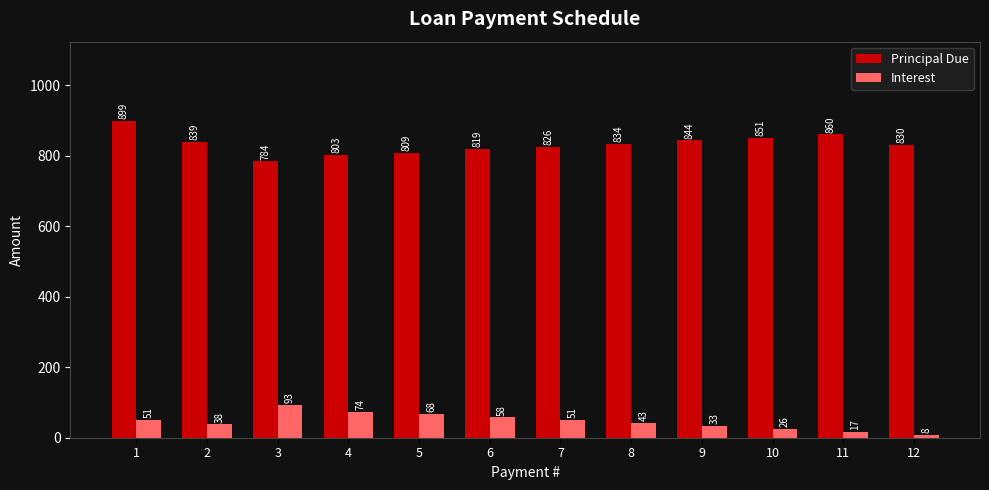

True or false: Principal Due has a value of 327.8 at 11.

False